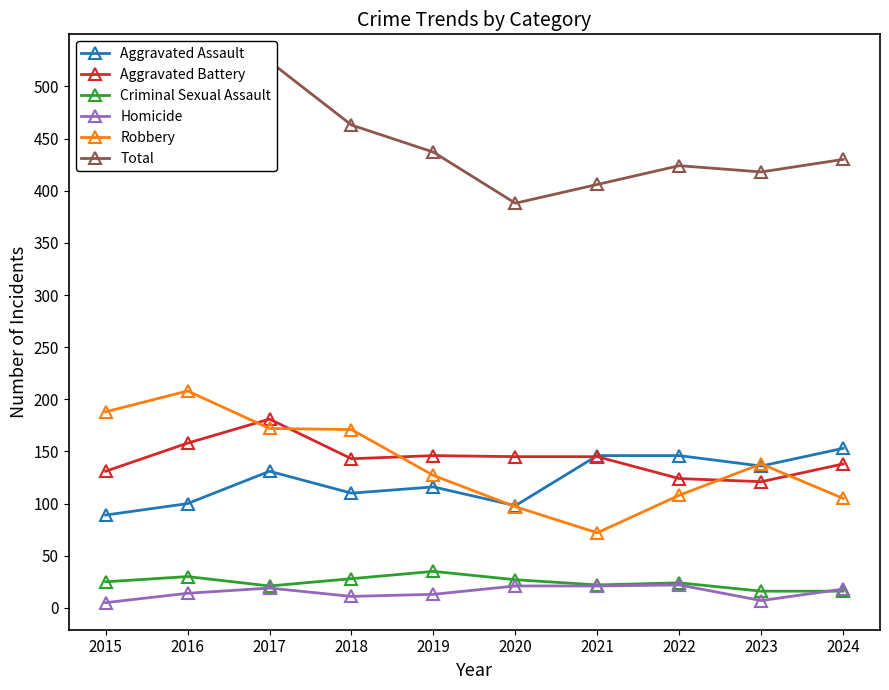

What is the total value across all series at 2018?

926